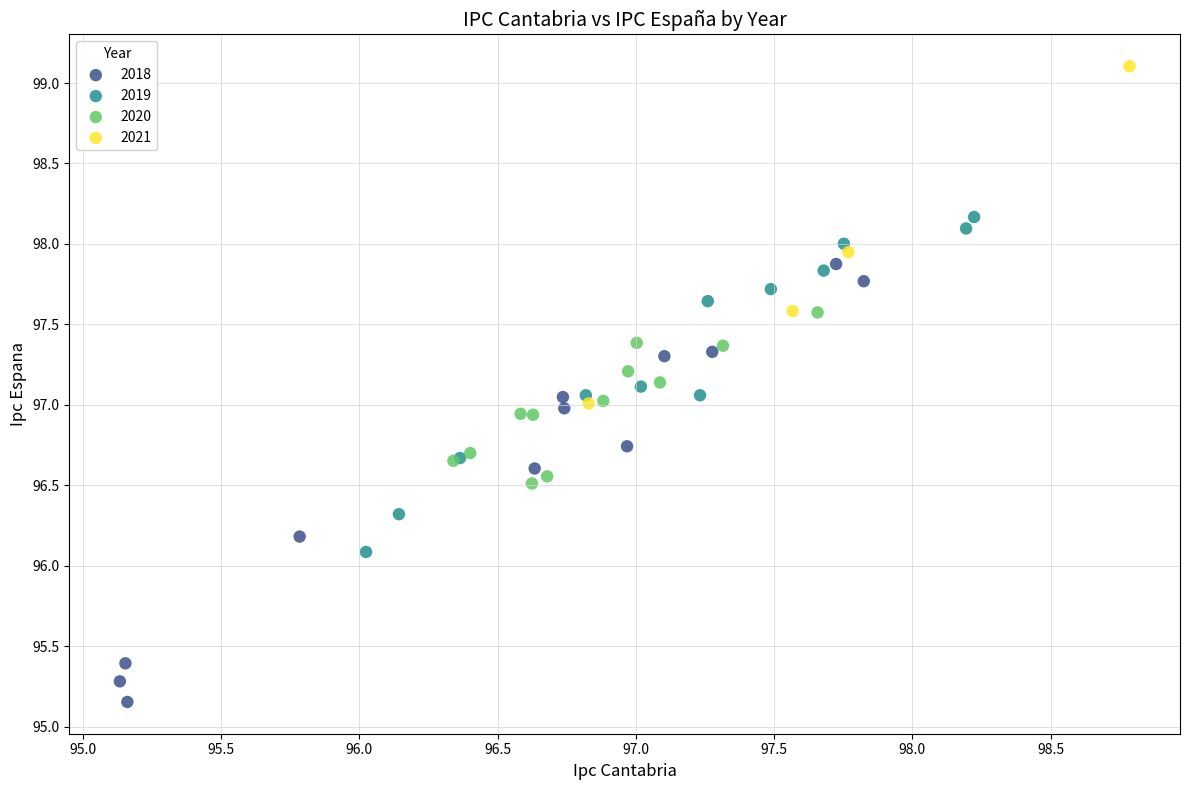

Which series reaches the minimum Y coordinate?

2018